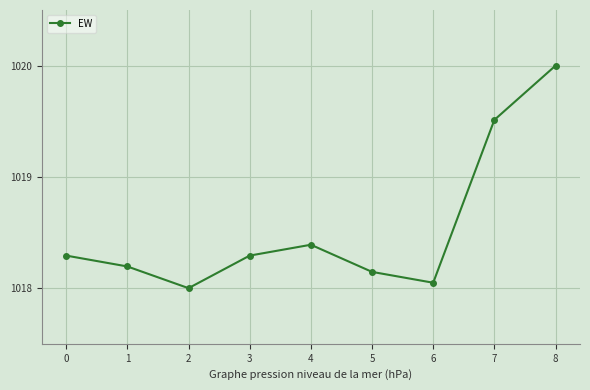

At which category does the data reach its first local valley?

2